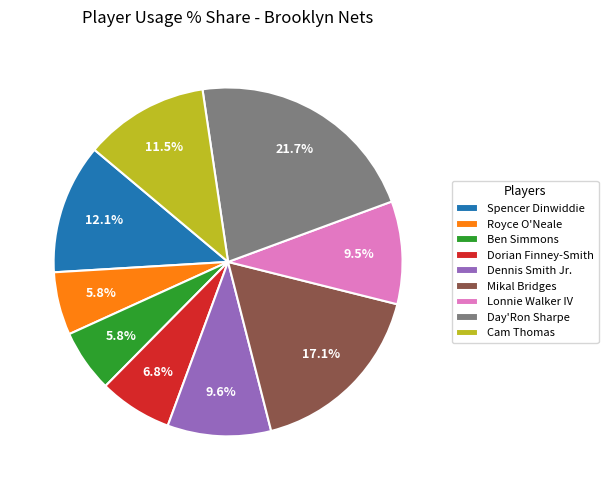

Which slice is the largest?

Day'Ron Sharpe